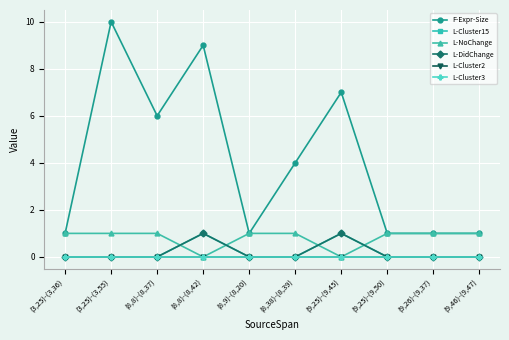

Reading left to right, extract all data points from this chart.

F-Expr-Size: (3,25)-(3,36)=1	(3,25)-(3,55)=10	(8,8)-(8,37)=6	(8,8)-(8,42)=9	(8,9)-(8,20)=1	(8,38)-(8,39)=4	(9,25)-(9,45)=7	(9,25)-(9,50)=1	(9,26)-(9,37)=1	(9,46)-(9,47)=1
L-Cluster15: (3,25)-(3,36)=0	(3,25)-(3,55)=0	(8,8)-(8,37)=0	(8,8)-(8,42)=1	(8,9)-(8,20)=0	(8,38)-(8,39)=0	(9,25)-(9,45)=1	(9,25)-(9,50)=0	(9,26)-(9,37)=0	(9,46)-(9,47)=0
L-NoChange: (3,25)-(3,36)=1	(3,25)-(3,55)=1	(8,8)-(8,37)=1	(8,8)-(8,42)=0	(8,9)-(8,20)=1	(8,38)-(8,39)=1	(9,25)-(9,45)=0	(9,25)-(9,50)=1	(9,26)-(9,37)=1	(9,46)-(9,47)=1
L-DidChange: (3,25)-(3,36)=0	(3,25)-(3,55)=0	(8,8)-(8,37)=0	(8,8)-(8,42)=1	(8,9)-(8,20)=0	(8,38)-(8,39)=0	(9,25)-(9,45)=1	(9,25)-(9,50)=0	(9,26)-(9,37)=0	(9,46)-(9,47)=0
L-Cluster2: (3,25)-(3,36)=0	(3,25)-(3,55)=0	(8,8)-(8,37)=0	(8,8)-(8,42)=0	(8,9)-(8,20)=0	(8,38)-(8,39)=0	(9,25)-(9,45)=0	(9,25)-(9,50)=0	(9,26)-(9,37)=0	(9,46)-(9,47)=0
L-Cluster3: (3,25)-(3,36)=0	(3,25)-(3,55)=0	(8,8)-(8,37)=0	(8,8)-(8,42)=0	(8,9)-(8,20)=0	(8,38)-(8,39)=0	(9,25)-(9,45)=0	(9,25)-(9,50)=0	(9,26)-(9,37)=0	(9,46)-(9,47)=0